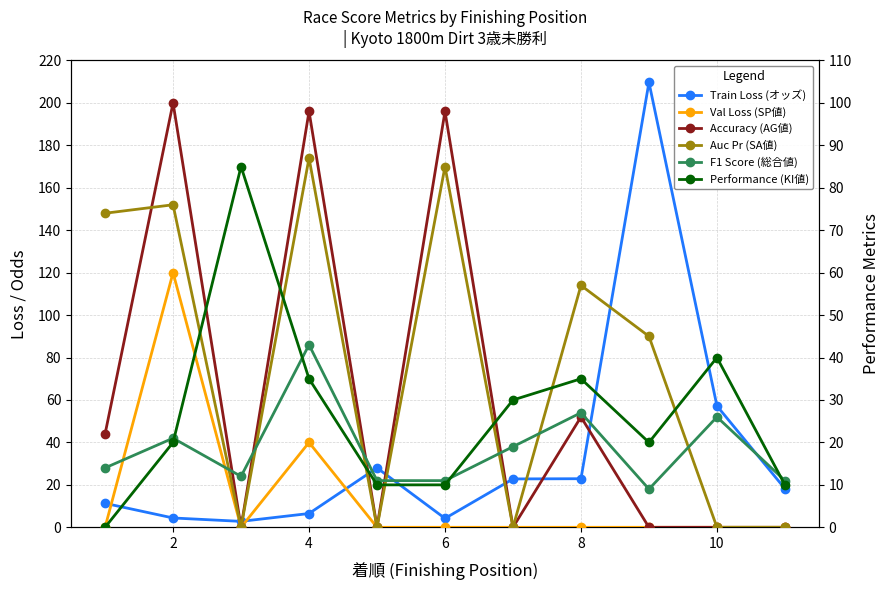

What is the value of the Performance (KI値) point at the 9th from the left?

10.0